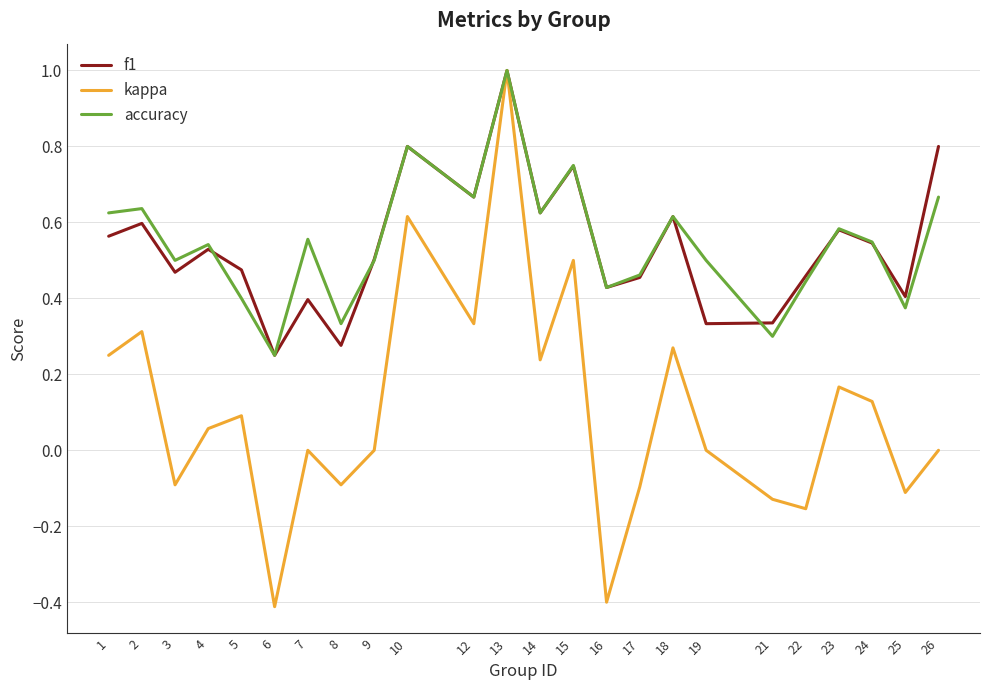

How many accuracy values are between 0 and 1?

24